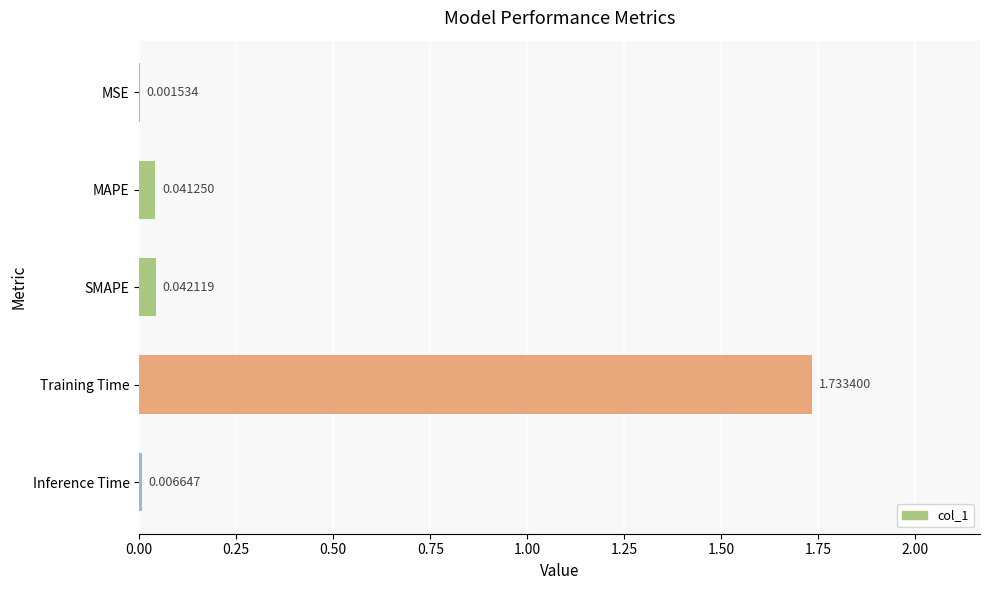

Which category has the highest value across all series?

Training Time